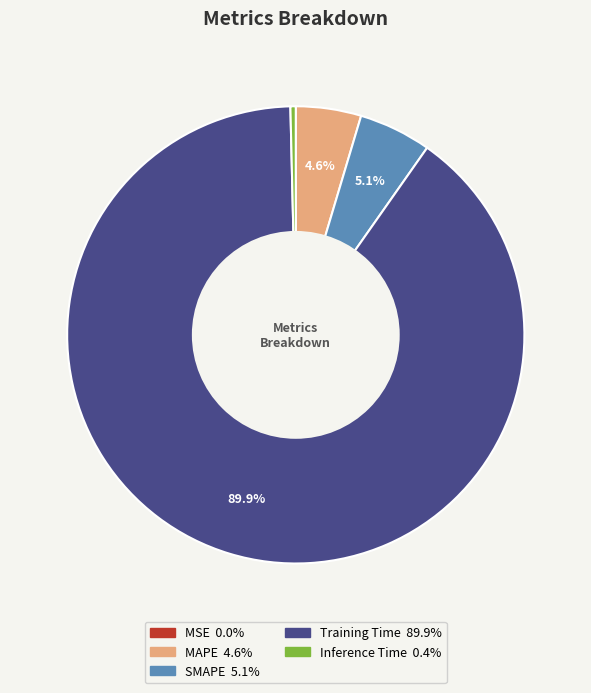

Does MAPE account for over 50% of the chart?

No